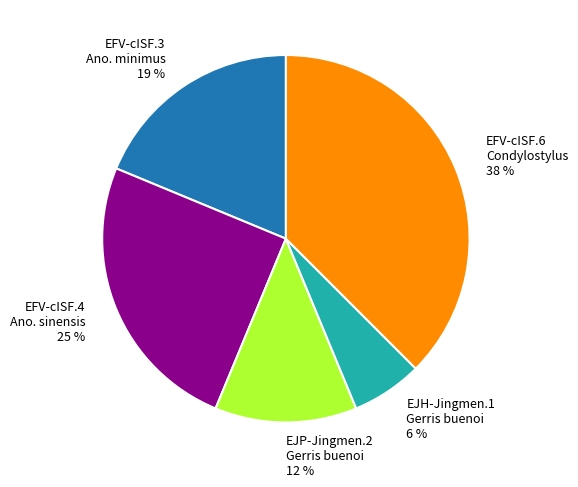

Does any single category account for the majority?

No